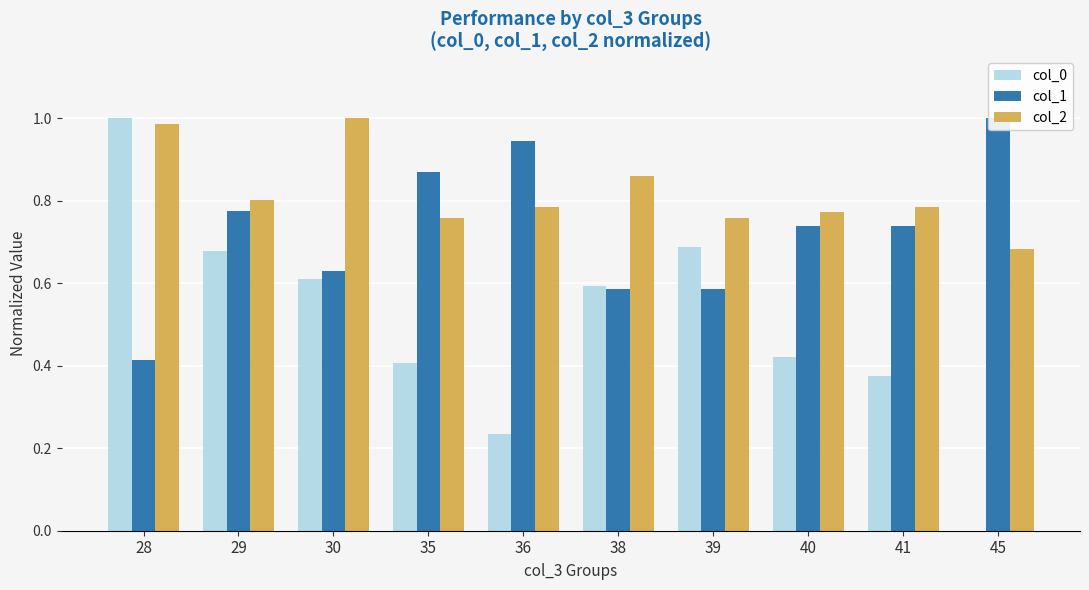

Rank the series at 38 from highest to lowest value.

col_2, col_0, col_1